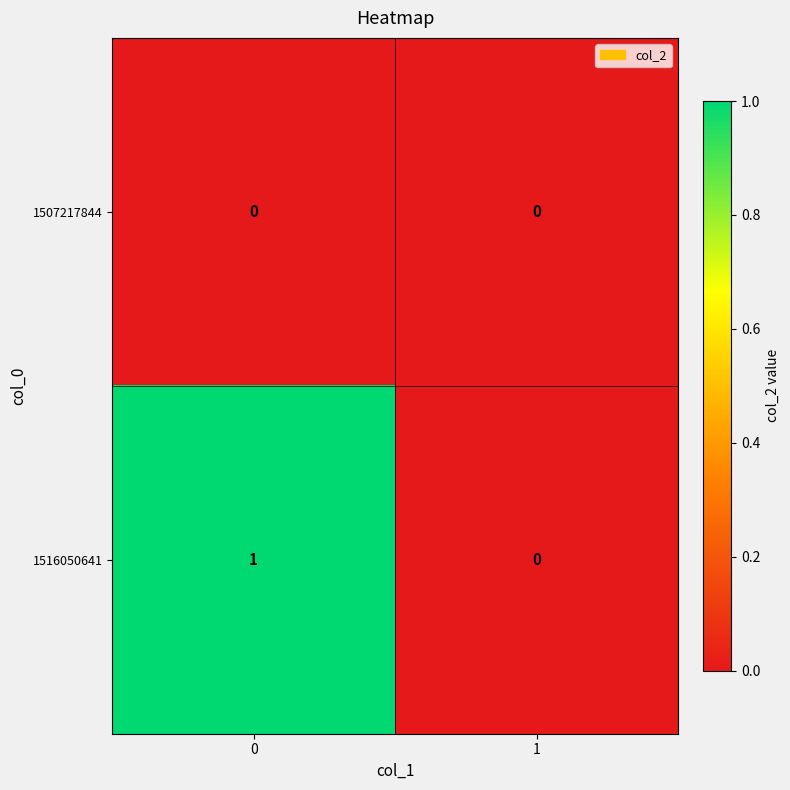

Is it true that 1507217844 equals 0 at 0?

True